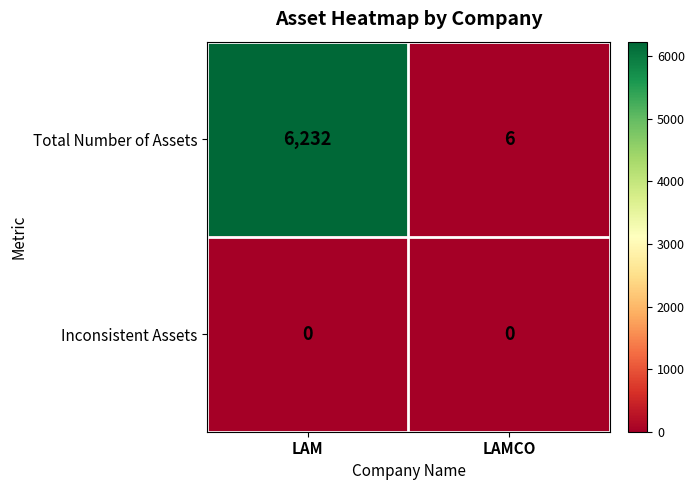

How many distinct data groups are displayed?

2